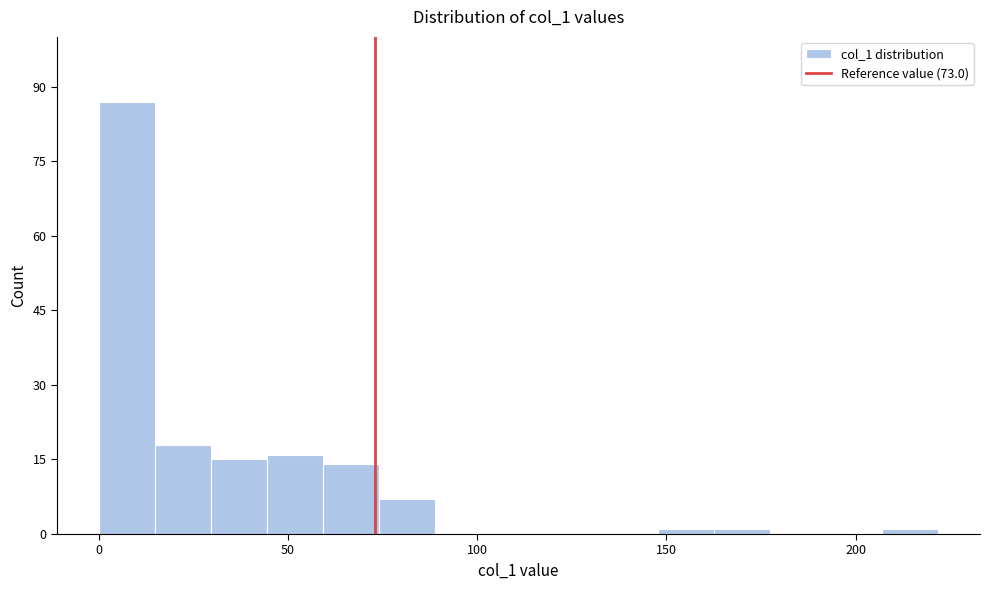

Around what value on the x-axis is the tallest bar? Give the approximate position of its centre, as read against the axis.

5